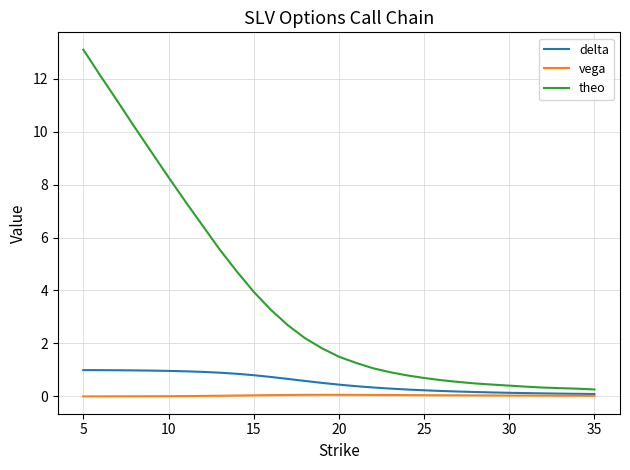

Which series has the largest total across all categories?

theo